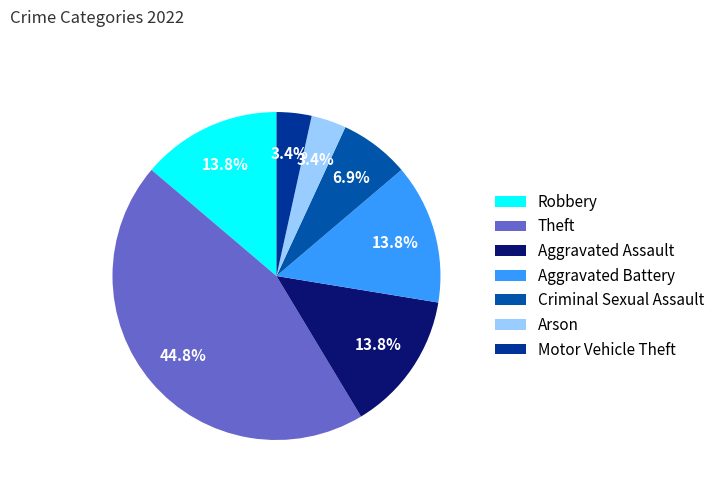

How many segments does this pie chart have?

7